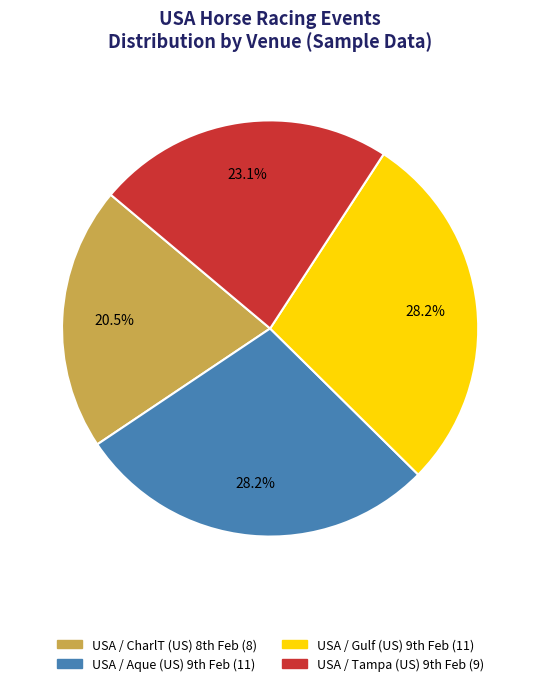

How many segments does this pie chart have?

4